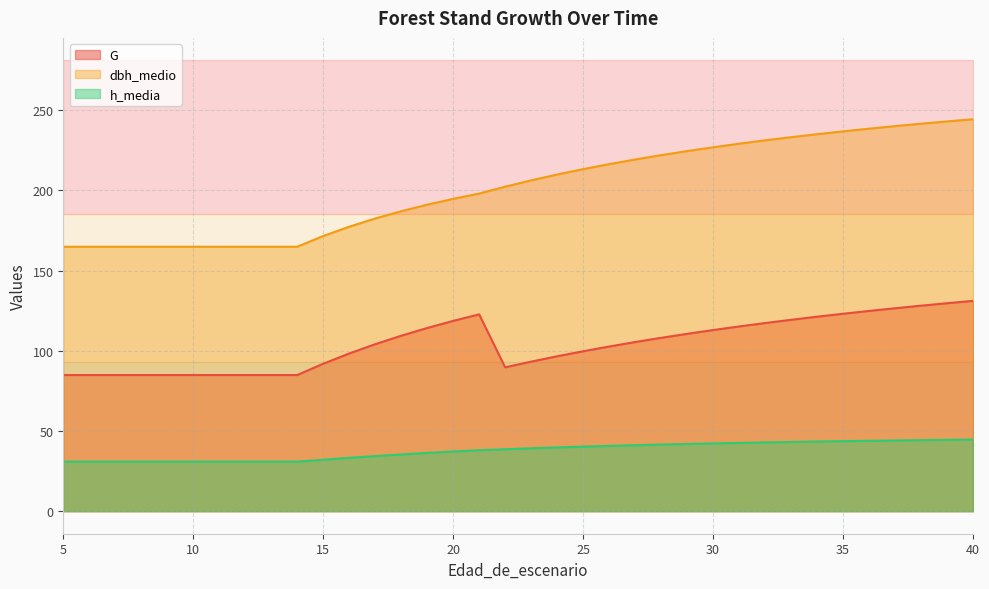

What are all the series names shown in the legend?

G, dbh_medio, h_media